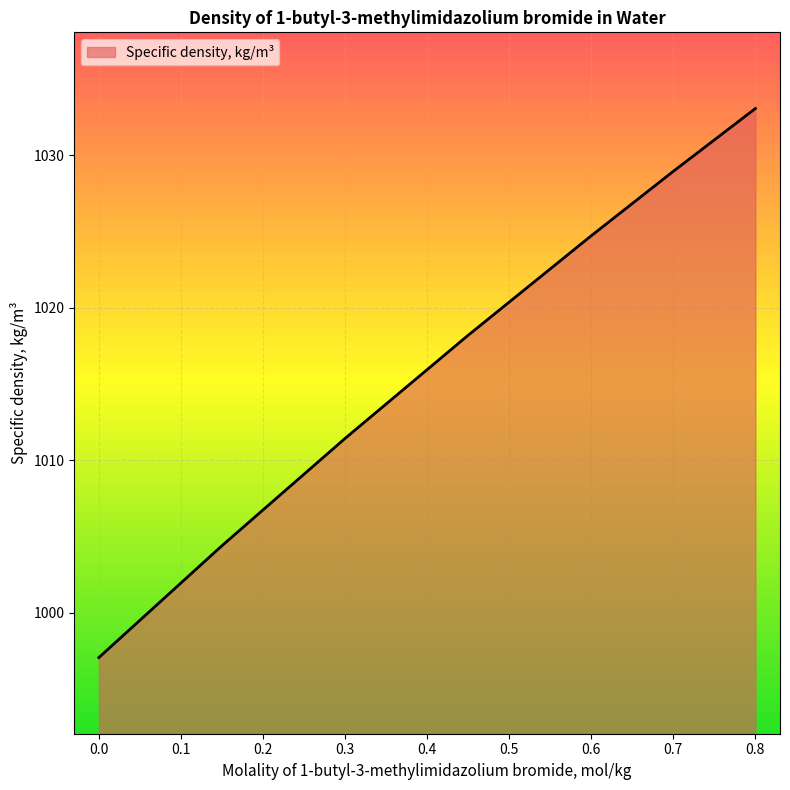

What is the greatest value displayed?

1033.1